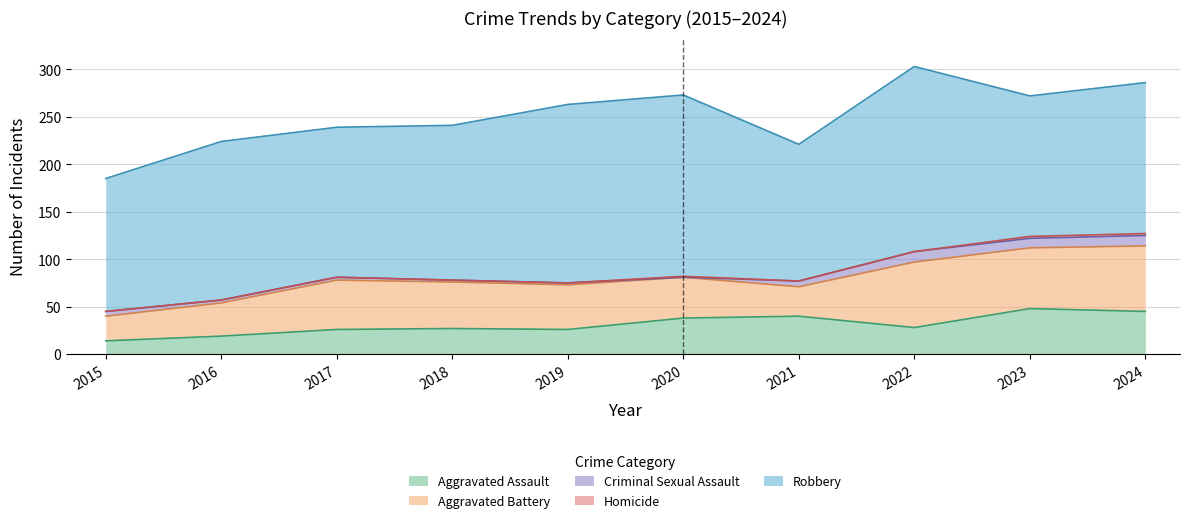

At which category does the chart reach its peak across all series?

2022